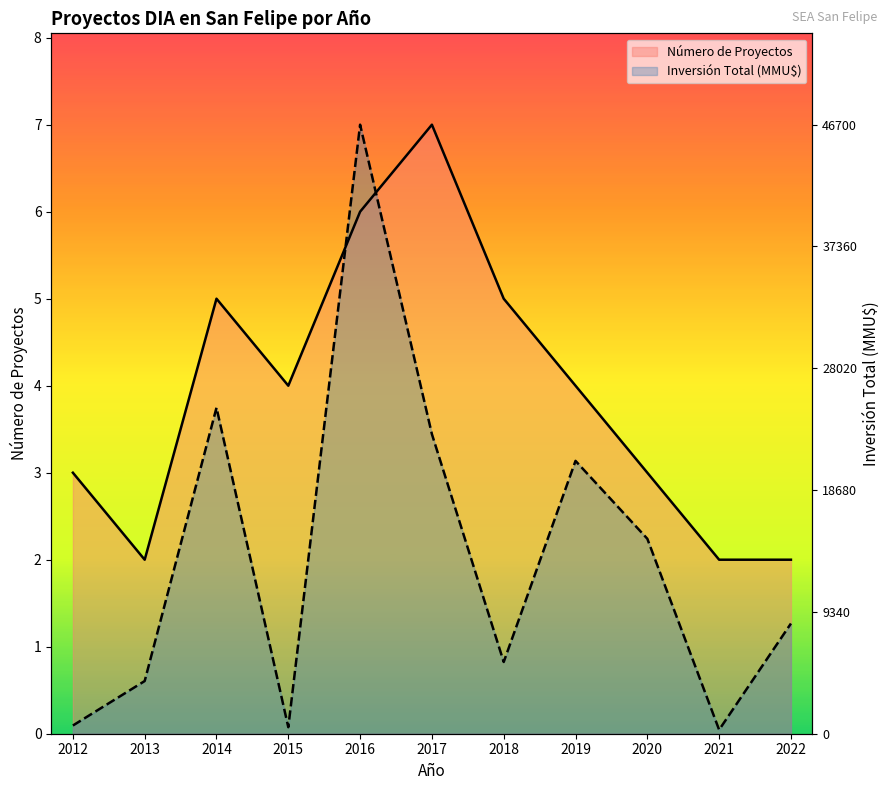

Which series changed the most between 2018 and 2020?

Número de Proyectos